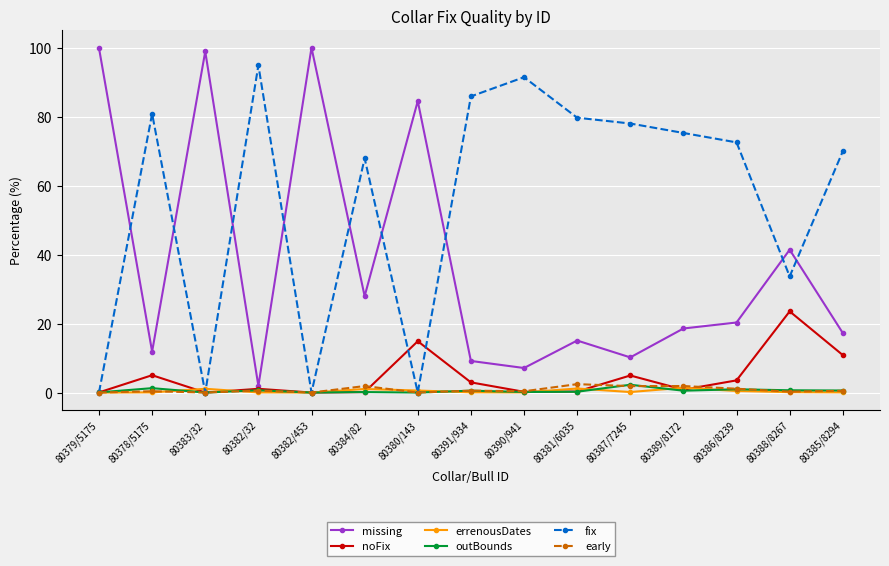

What is the average value of the errenousDates series?

0.4